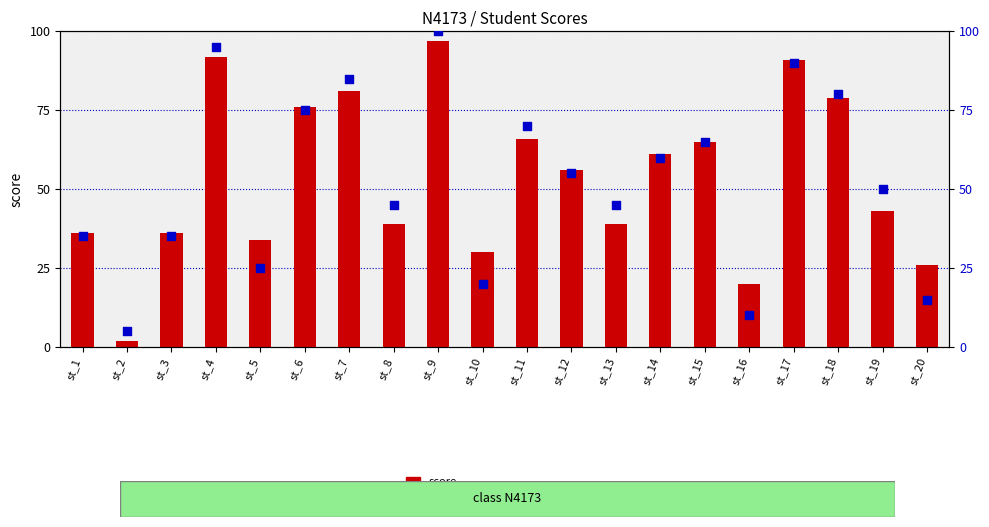

Which series reaches the minimum Y coordinate?

score